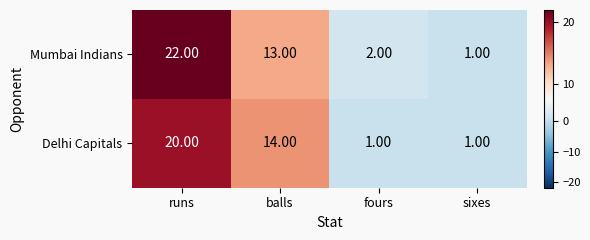

At fours, list the series in order from smallest to largest.

Delhi Capitals, Mumbai Indians